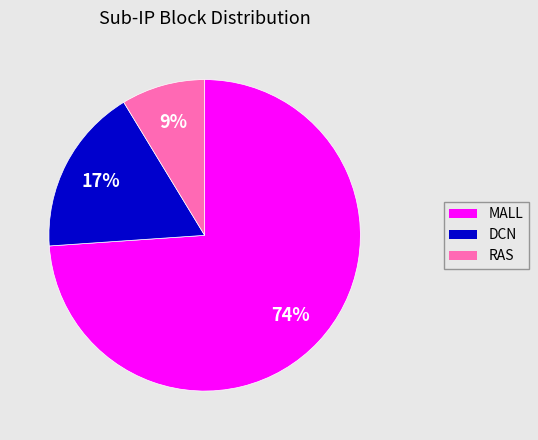

Is the sum of RAS and DCN greater than half?

No